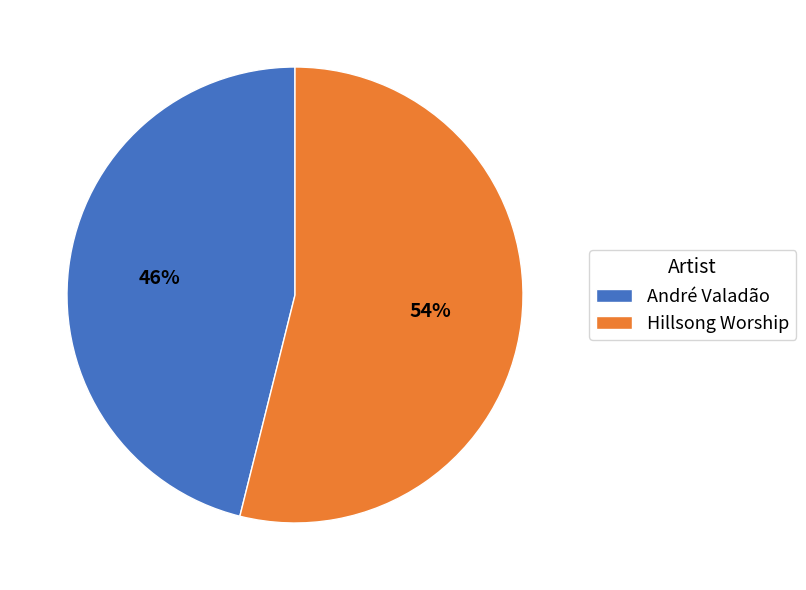

Which has a higher value, Hillsong Worship or André Valadão?

Hillsong Worship